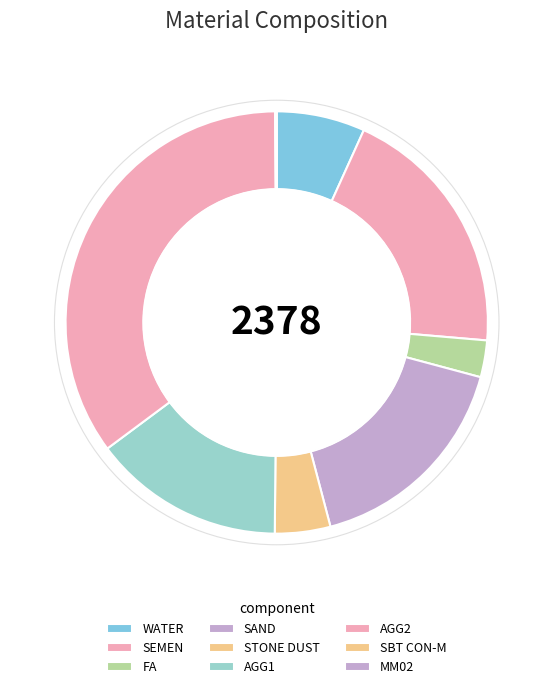

Does any single category account for the majority?

No